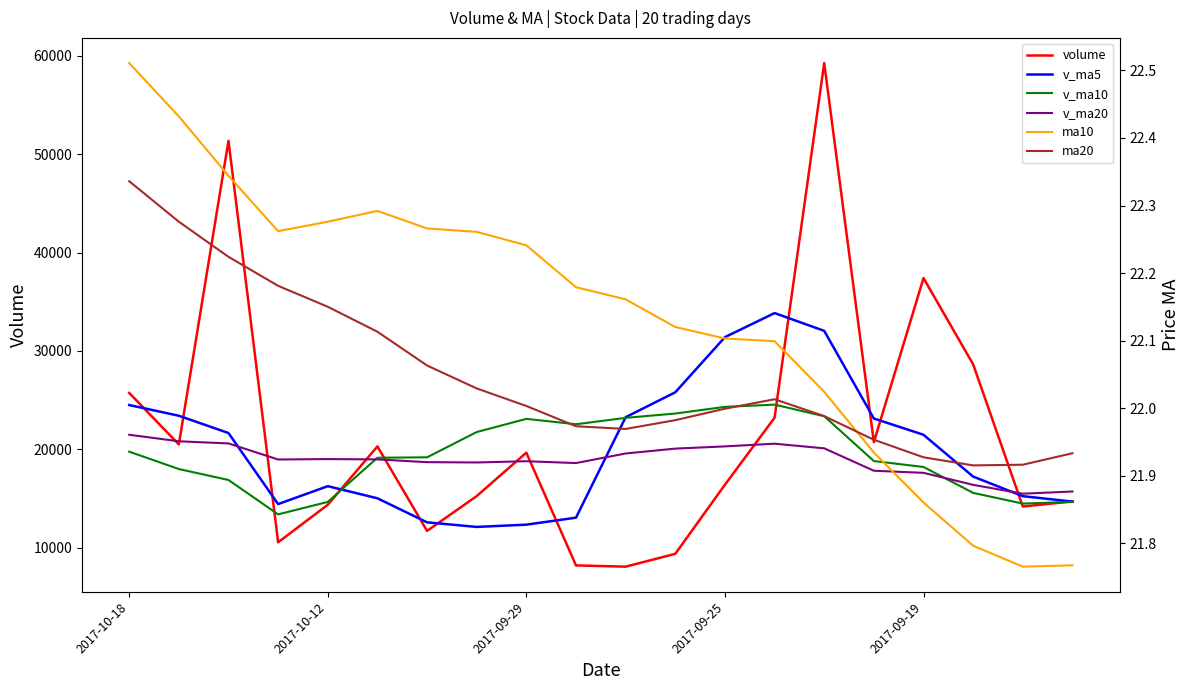

What is the maximum value for v_ma5?

33845.6